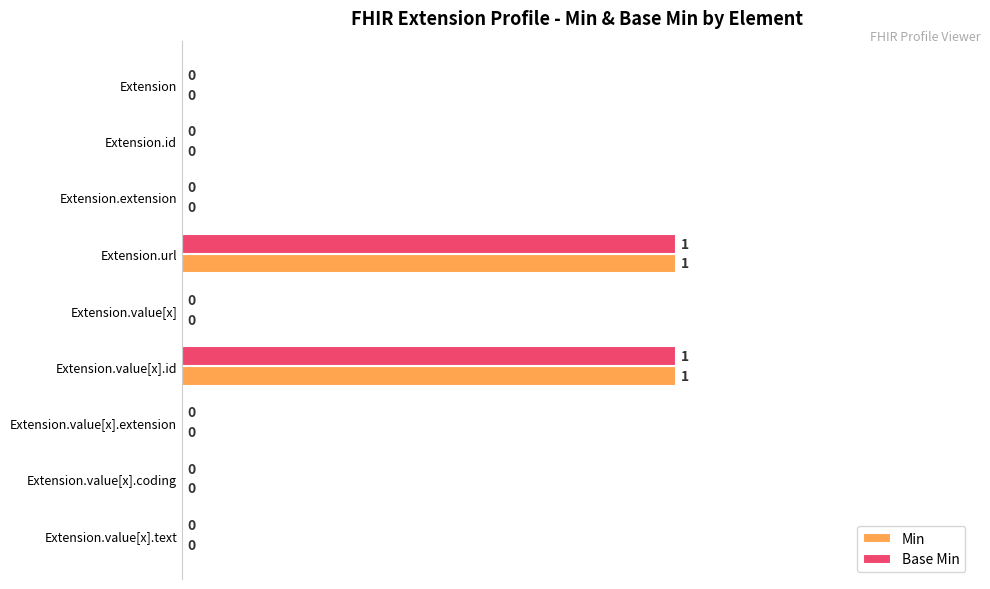

How many Base Min values are between 0 and 1?

9